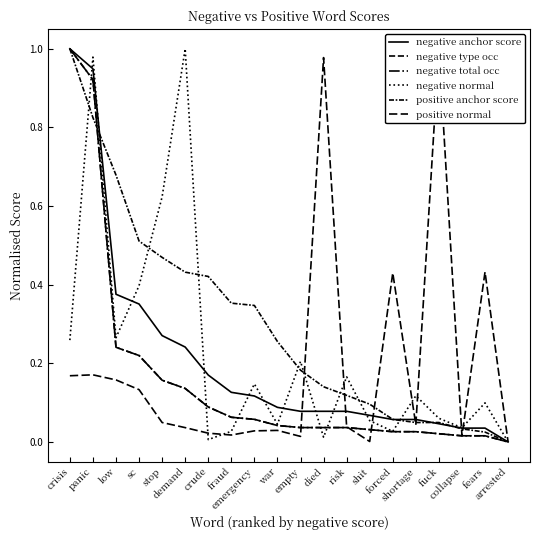

The value of negative anchor score at collapse is 0.0. True or false?

False